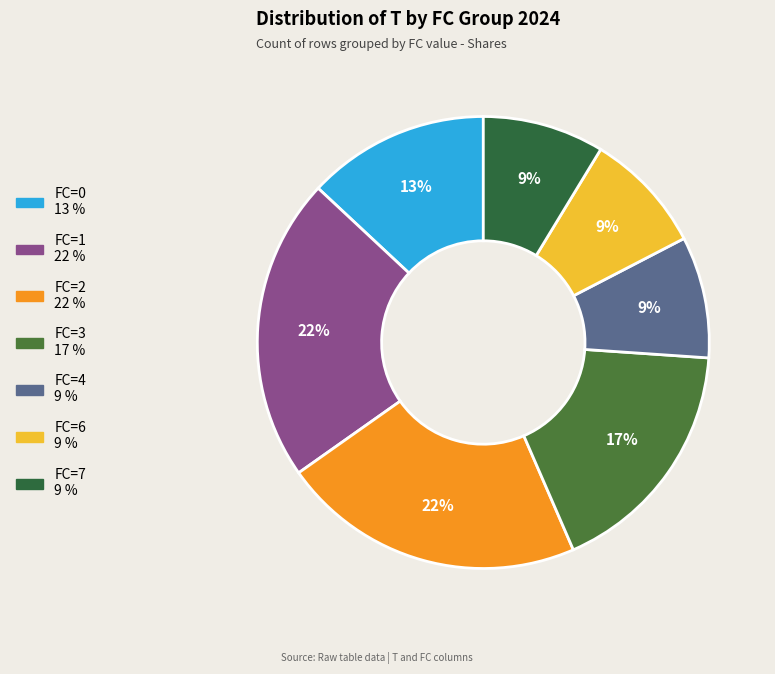

How many slices are in this pie chart?

7